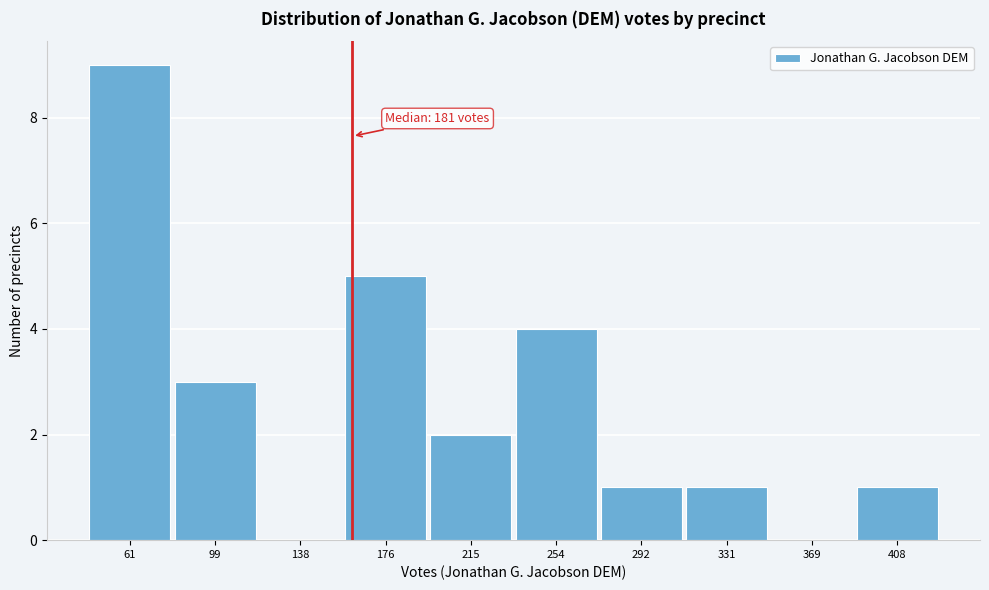

Reading left to right, what are all the values shown in this chart?

61=9	99=3	138=0	176=5	215=2	254=4	292=1	331=1	369=0	408=1